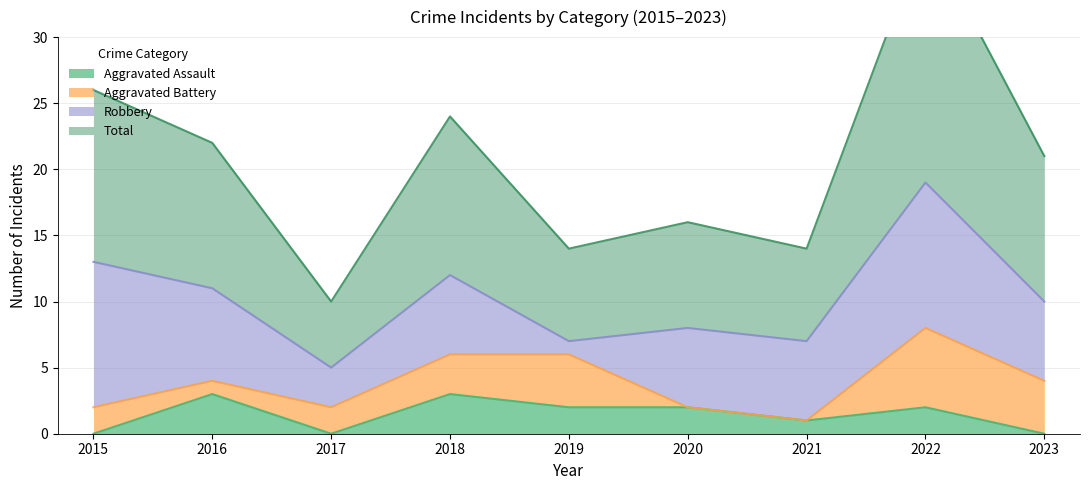

Is it true that Aggravated Assault equals 3 at 2019?

False